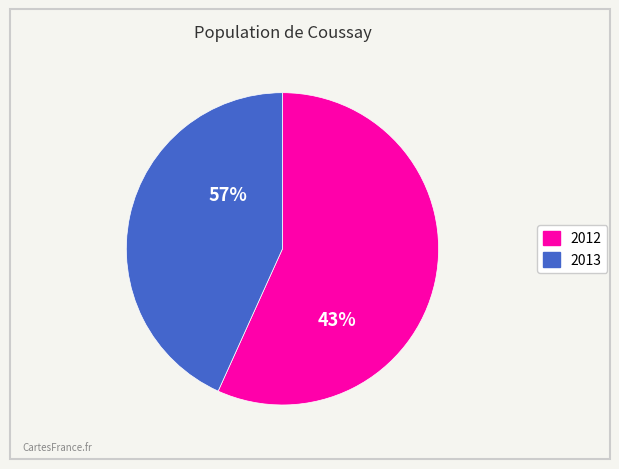

To the nearest percent, what is the difference between the 2012 and 2013 slice percentages?

14%